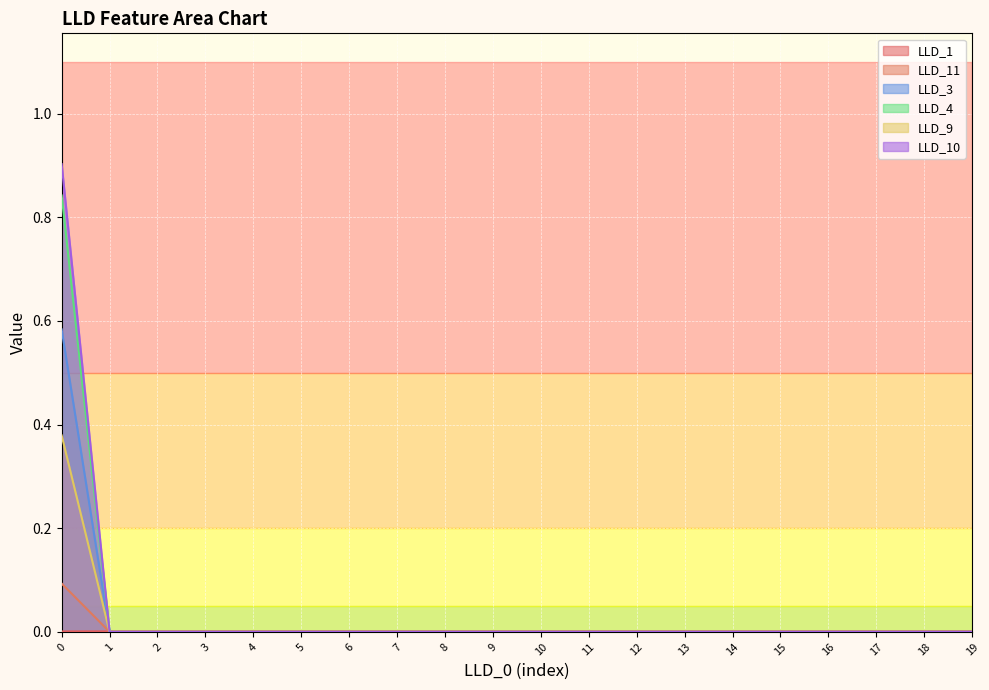

How many lines are shown in the chart?

6